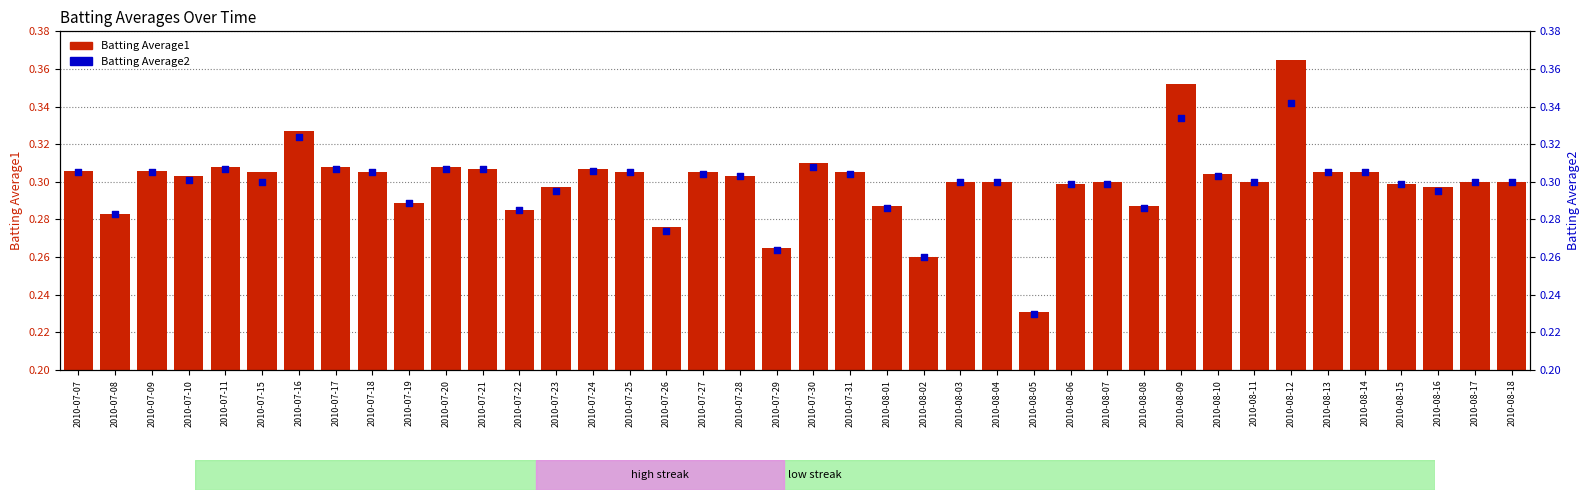

Which series contains the highest Y value?

Batting Average1